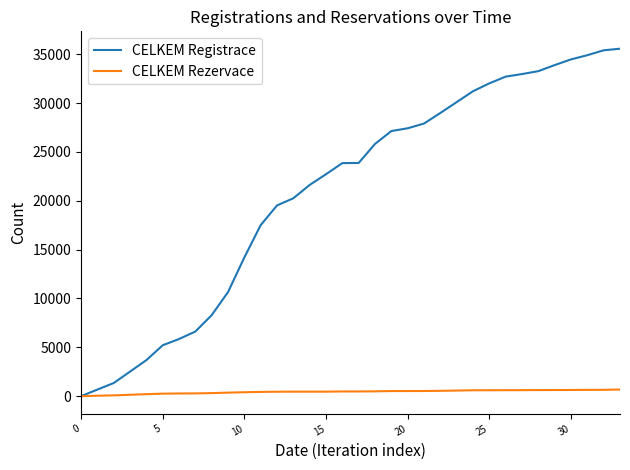

How many categories are shown in the chart?

34